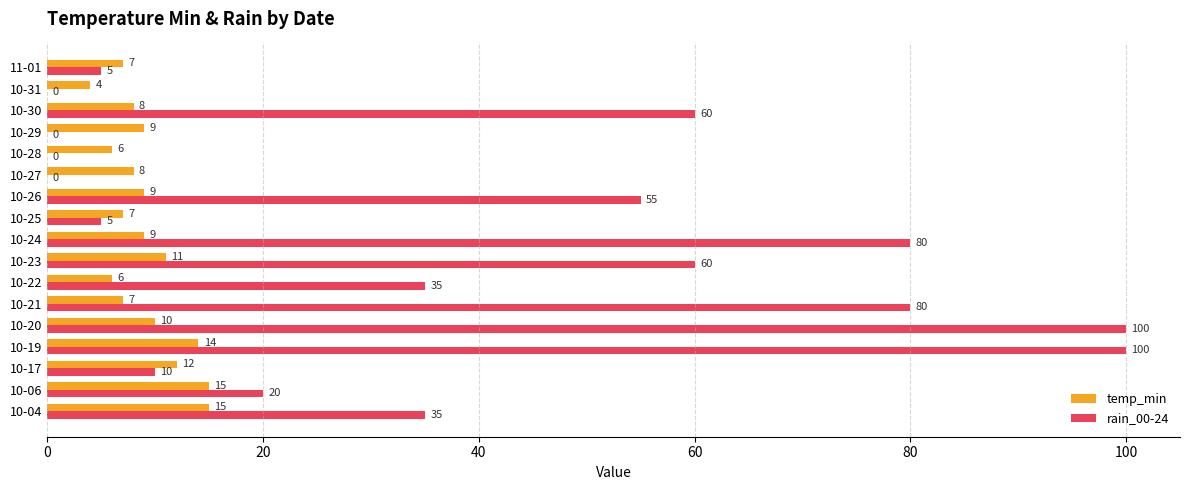

The temp_min series shows 8 at 10-30. True or false?

True